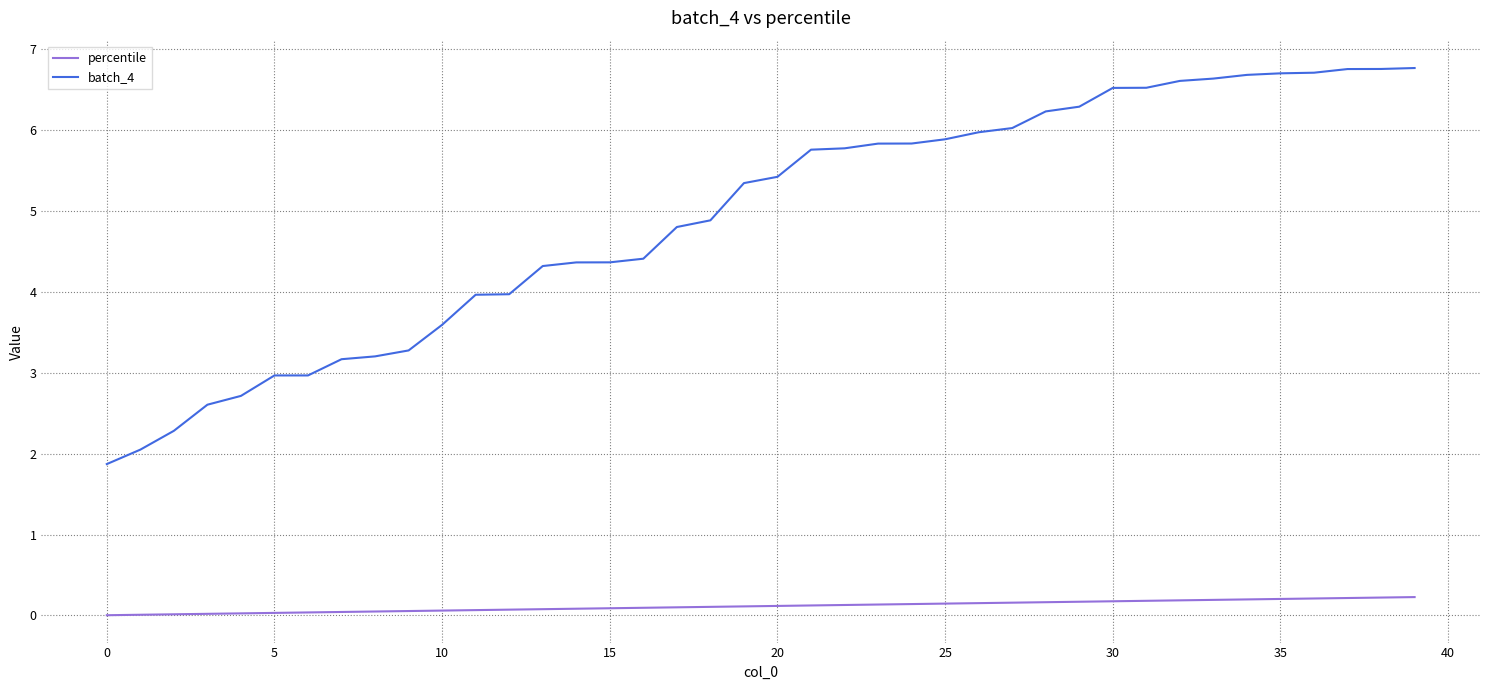

Rank the series by their maximum value, from highest to lowest.

batch_4, percentile